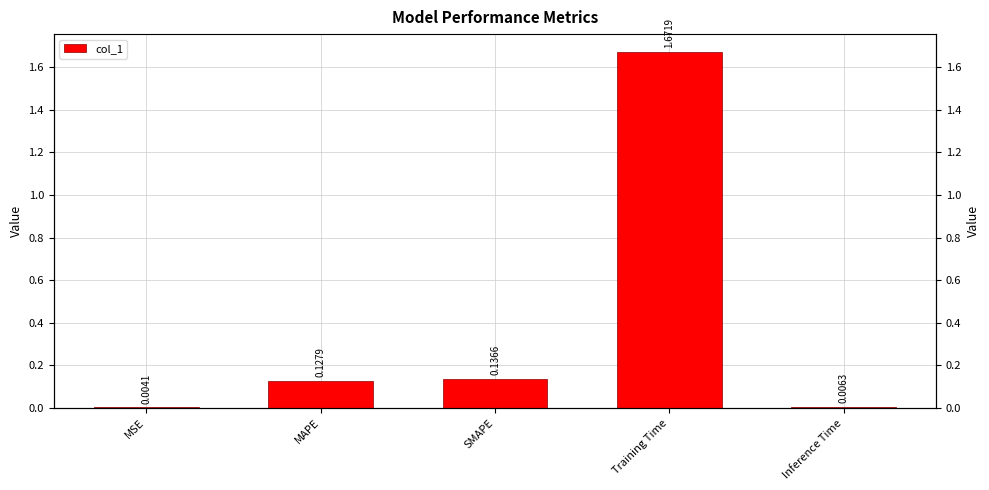

What is the difference between the maximum and minimum values?

1.7